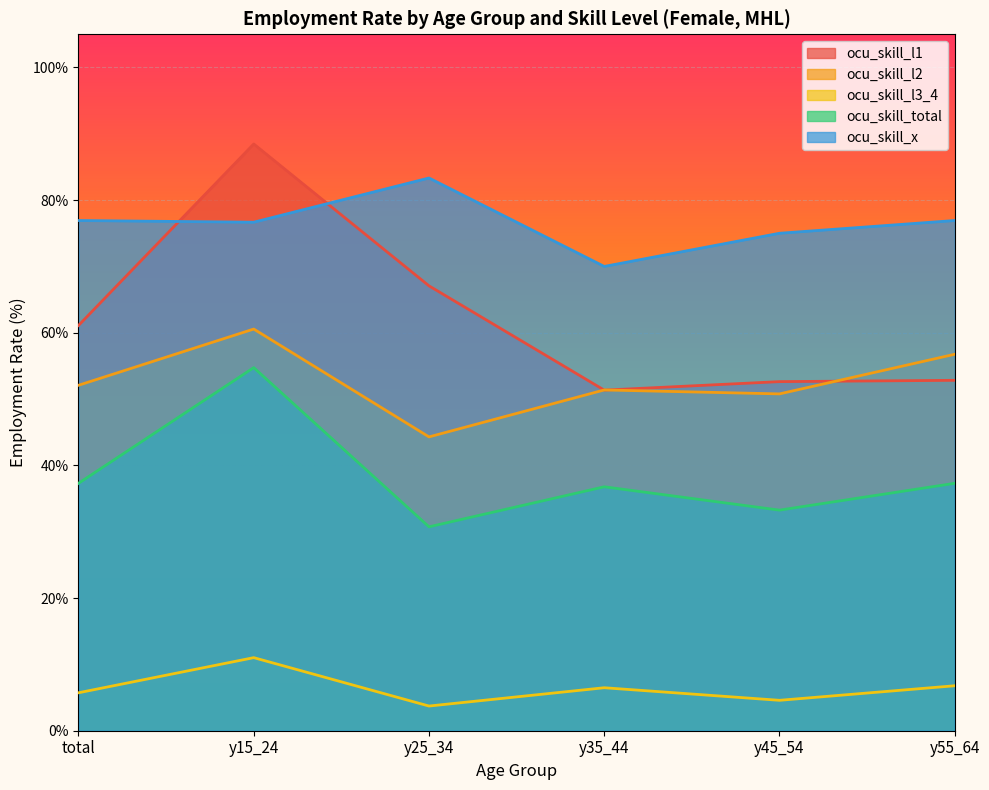

What is the approximate value of ocu_skill_total at total?

37.3